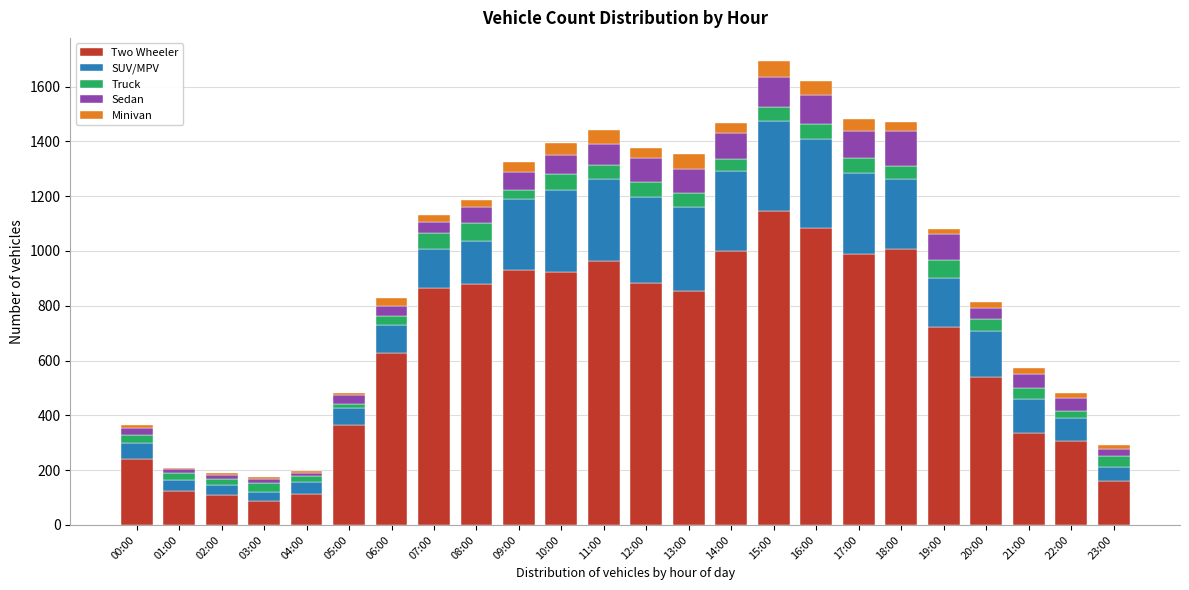

What is the highest value of the Two Wheeler series?

1145